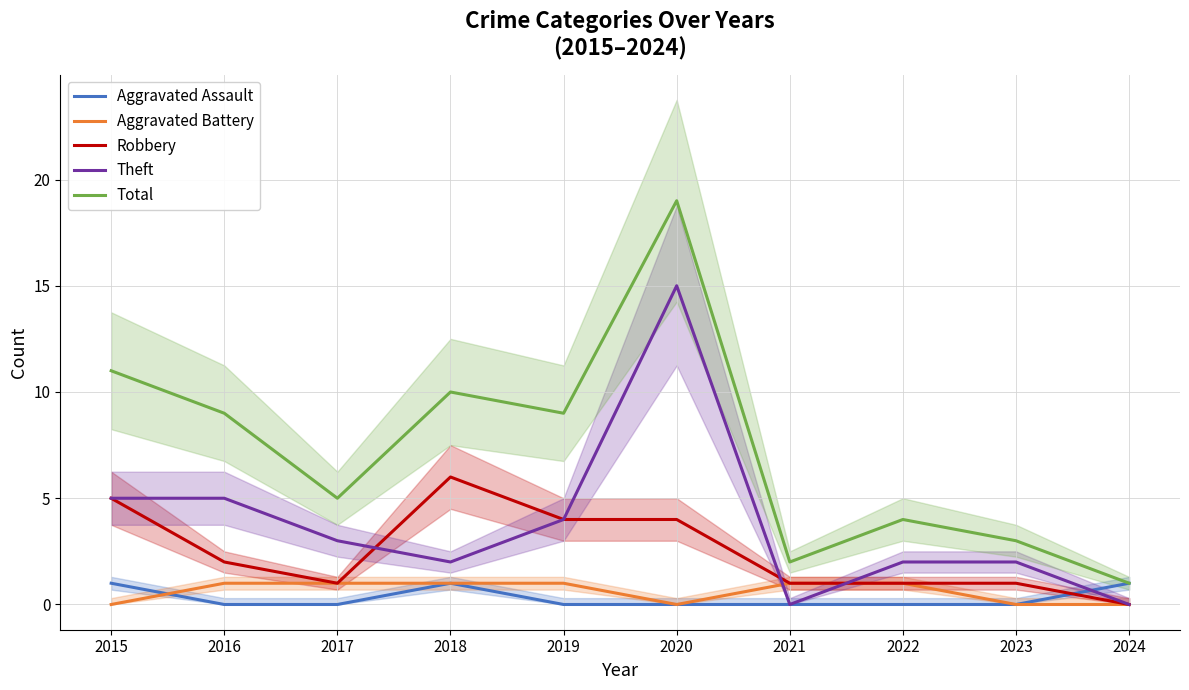

Reading left to right, extract all data points from this chart.

Aggravated Assault: 2015=1	2016=0	2017=0	2018=1	2019=0	2020=0	2021=0	2022=0	2023=0	2024=1
Aggravated Battery: 2015=0	2016=1	2017=1	2018=1	2019=1	2020=0	2021=1	2022=1	2023=0	2024=0
Robbery: 2015=5	2016=2	2017=1	2018=6	2019=4	2020=4	2021=1	2022=1	2023=1	2024=0
Theft: 2015=5	2016=5	2017=3	2018=2	2019=4	2020=15	2021=0	2022=2	2023=2	2024=0
Total: 2015=11	2016=9	2017=5	2018=10	2019=9	2020=19	2021=2	2022=4	2023=3	2024=1